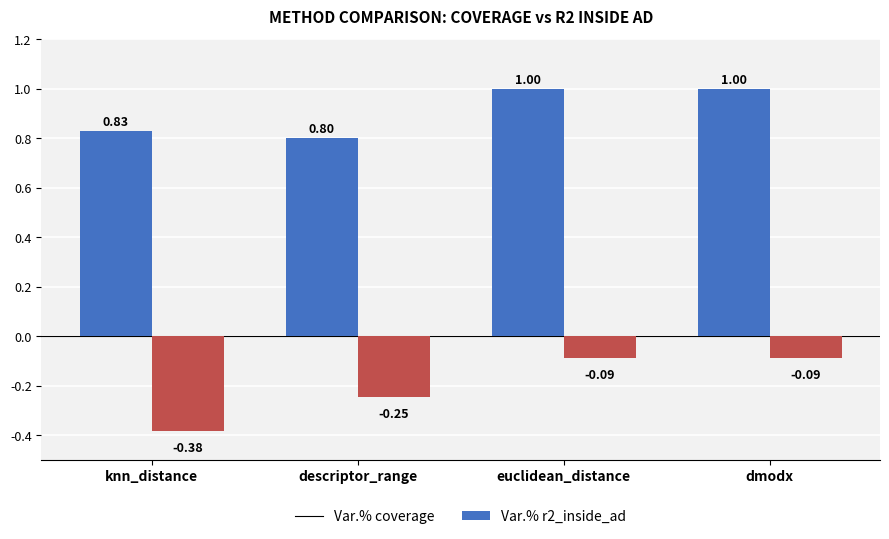

How many groups of bars are there?

4